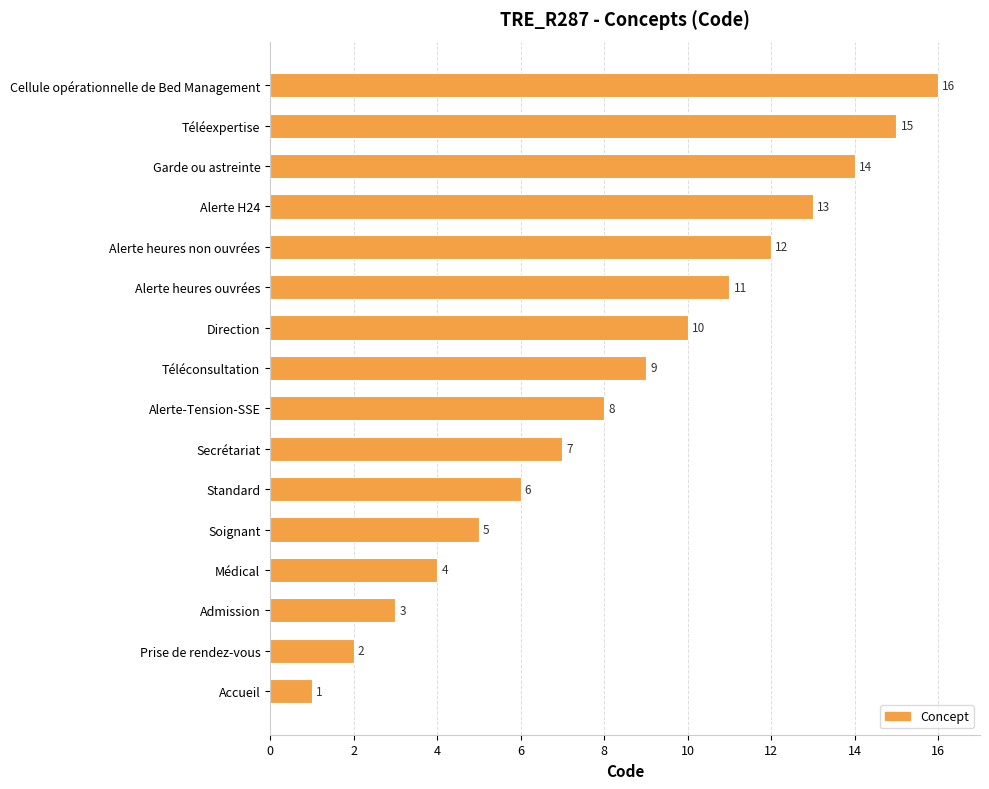

What is the difference between the maximum and minimum values?

15